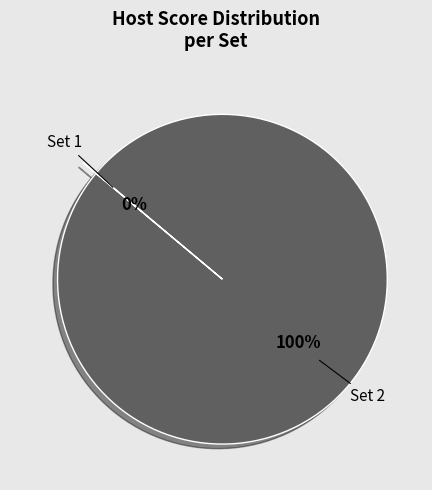

Does any single category account for the majority?

Yes